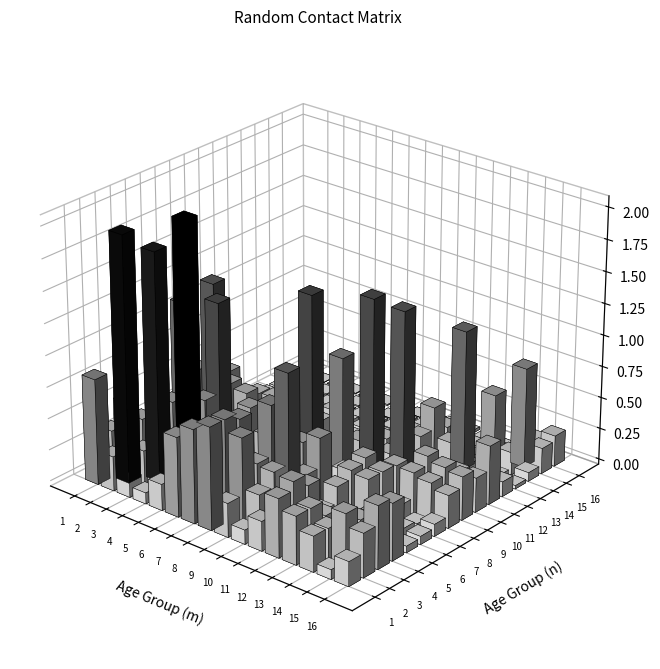

What is the highest value of the 1 series?

2.0